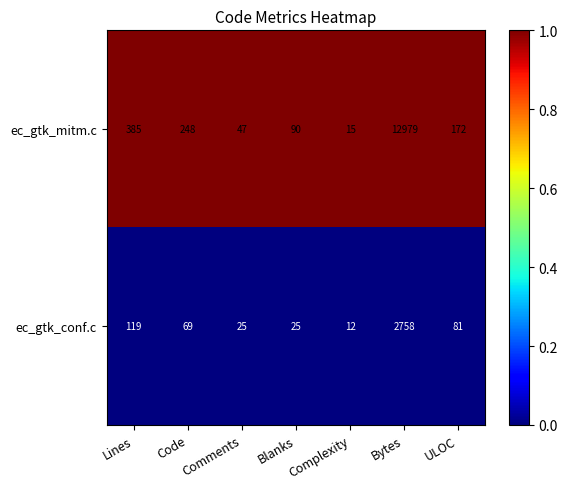

Which series changed the most between Complexity and Bytes?

ec_gtk_mitm.c